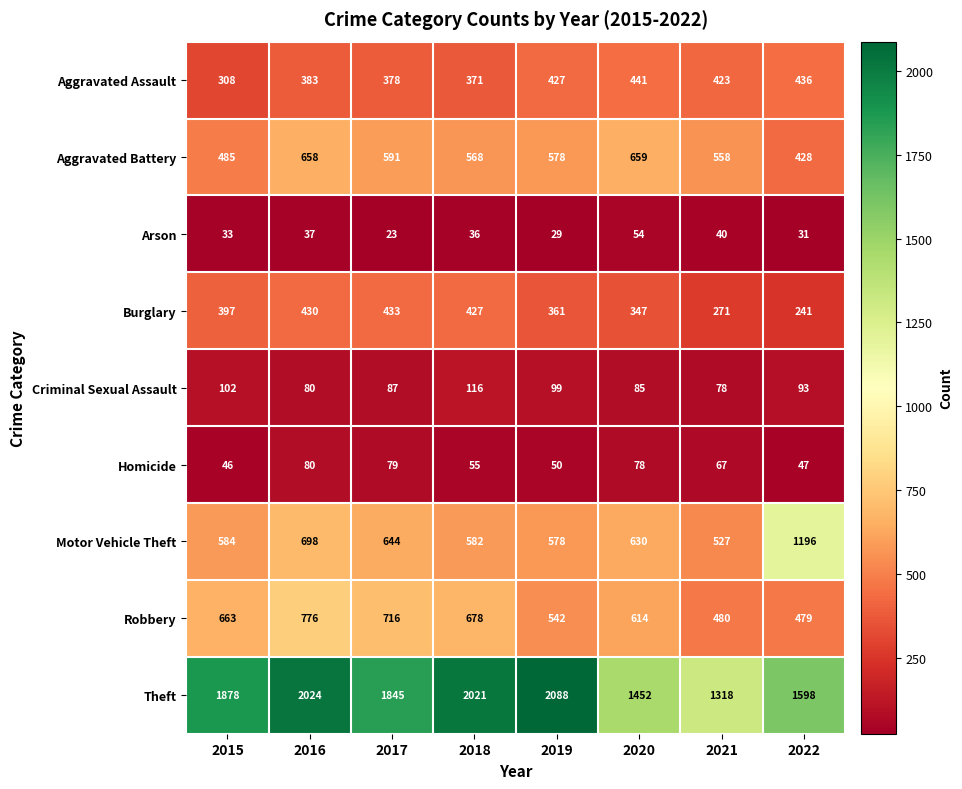

At which category is the sum across all series the highest?

2016